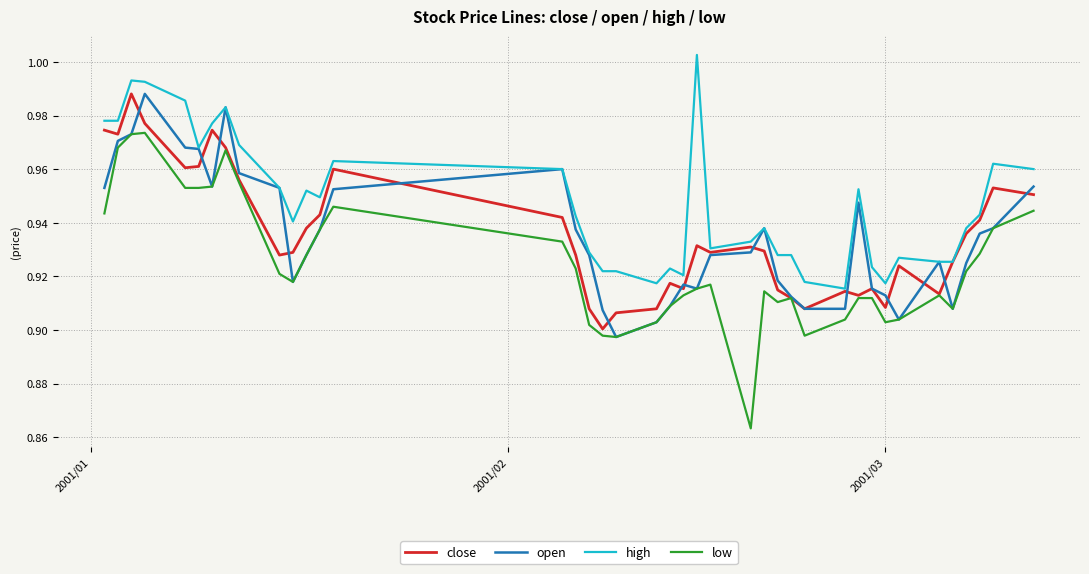

What are all the series names shown in the legend?

close, open, high, low